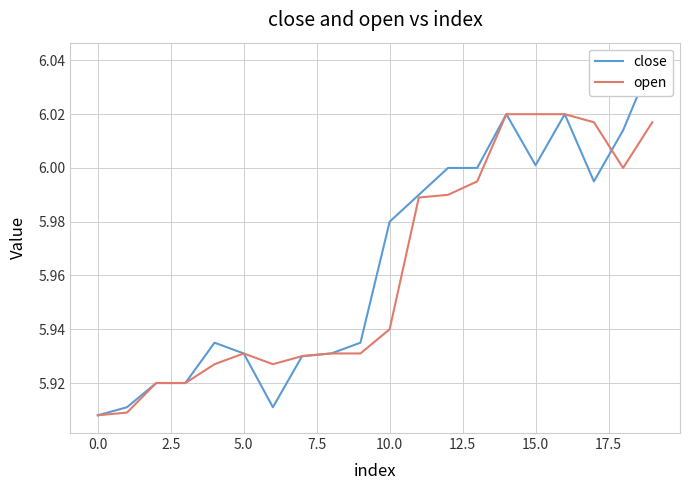

Which series has the largest range (max minus min)?

close